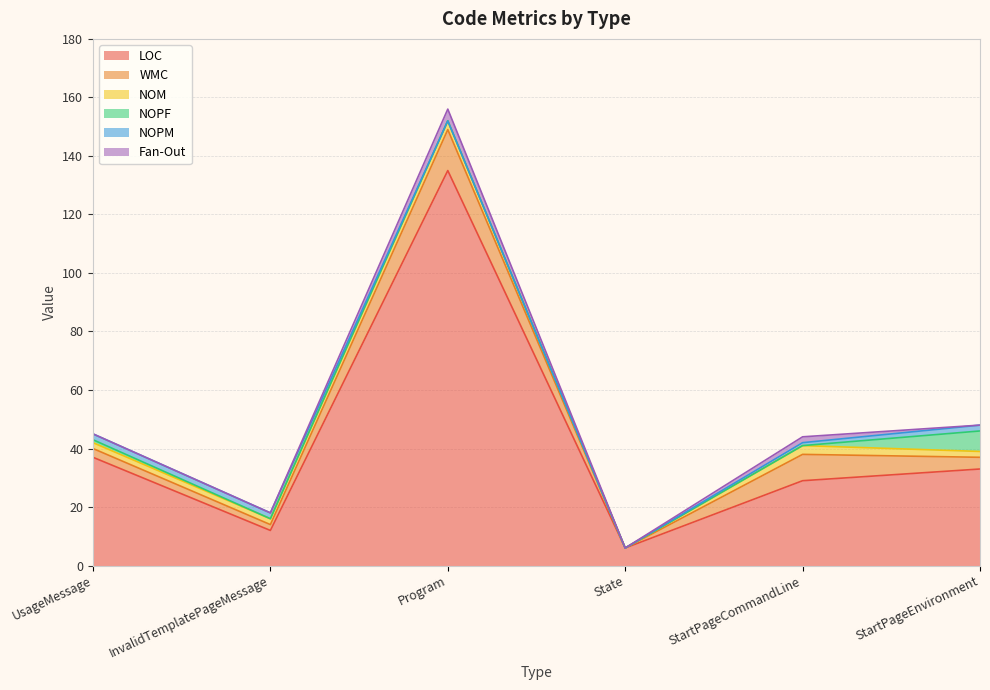

Reading left to right, what are all the values shown in this chart?

LOC: 37	12	135	6	29	33
WMC: 3	2	14	0	9	4
NOM: 2	2	3	0	3	2
NOPF: 1	0	0	0	0	7
NOPM: 2	2	0	0	1	2
Fan-Out: 0	0	4	0	2	0